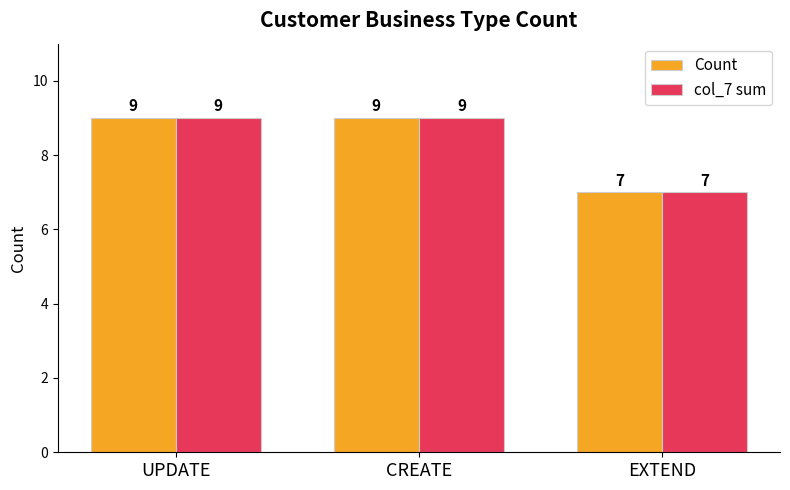

What is the sum of all col_7 sum values?

25